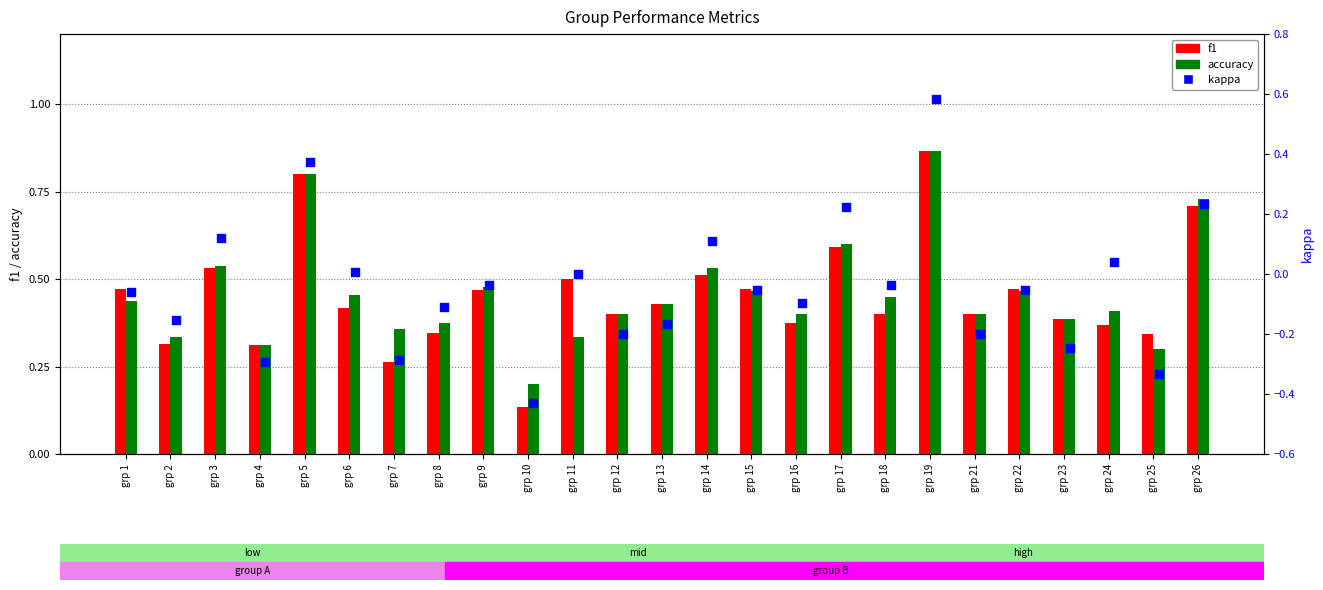

Which series contains the highest Y value?

f1